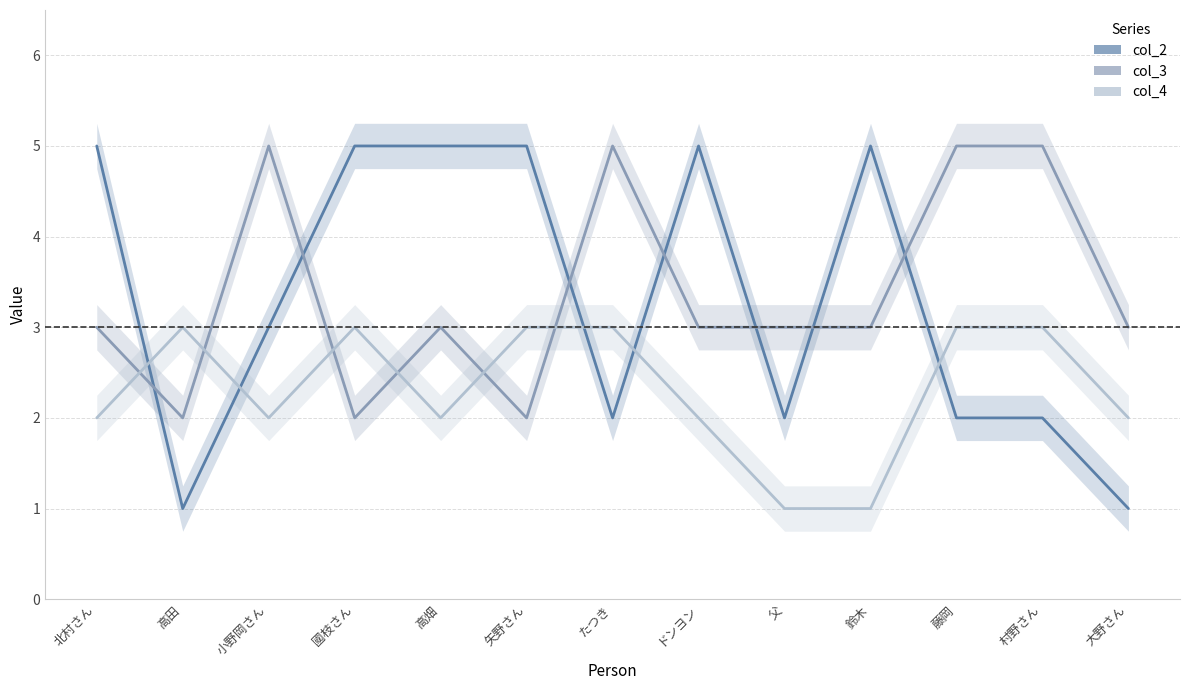

What are all the series names shown in the legend?

col_2, col_3, col_4